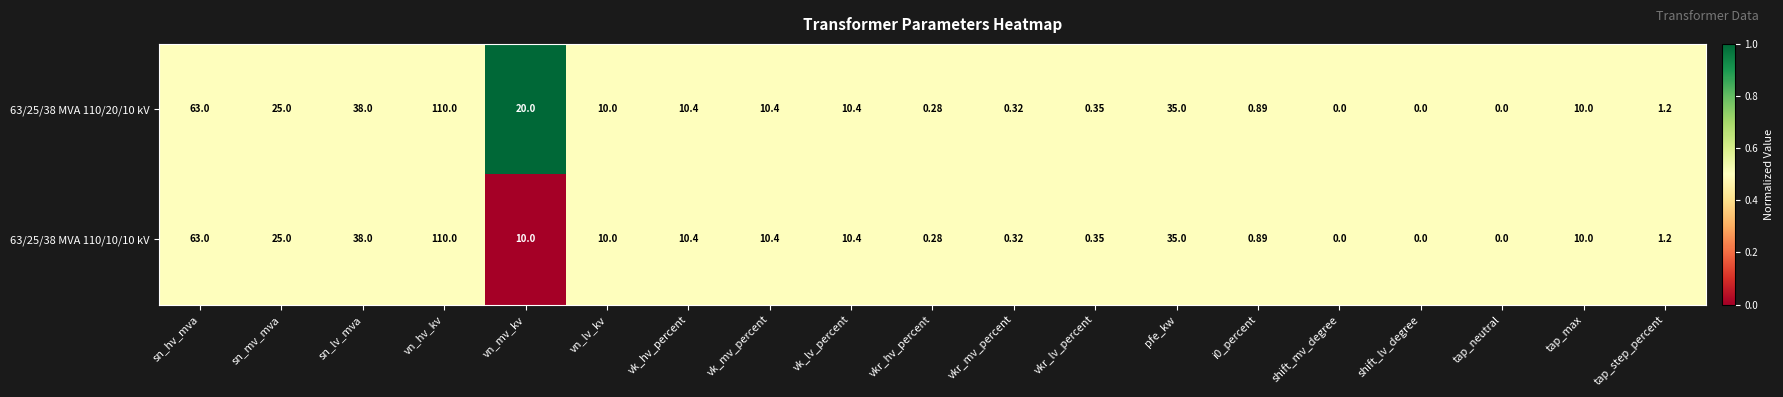

At which category is the sum across all series the highest?

vn_hv_kv